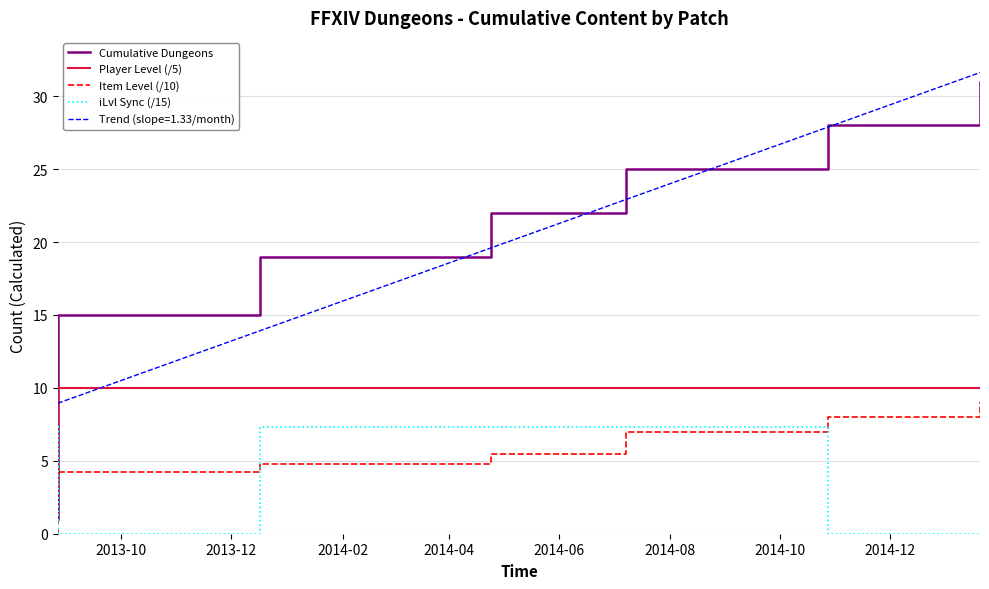

What is the minimum value for Trend (slope=1.33/month)?

8.9